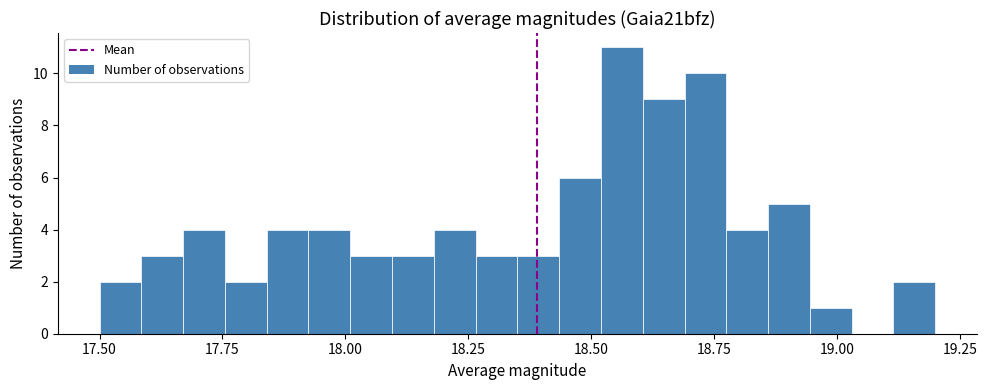

Read against the x-axis, roughly where is the centre of the tallest bar?

18.55